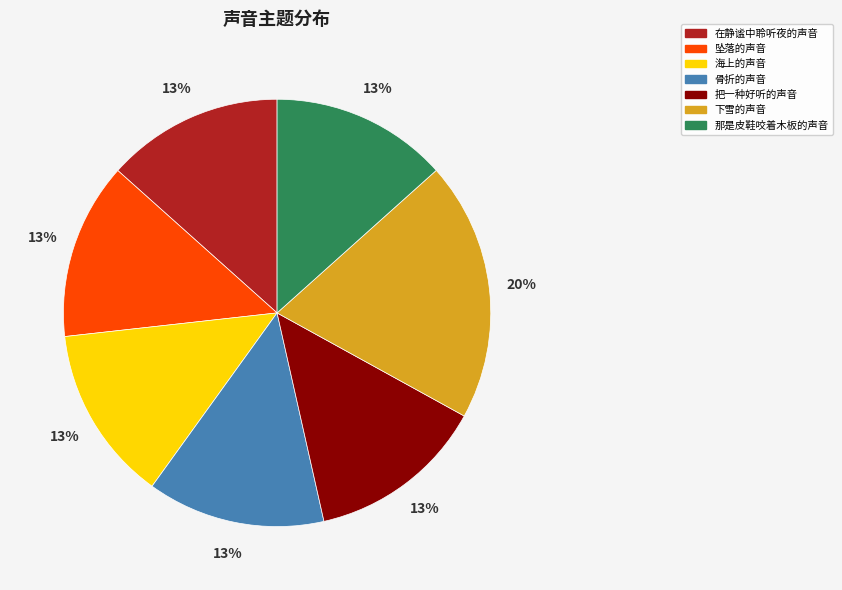

Does 海上的声音 represent more than half of the total?

No